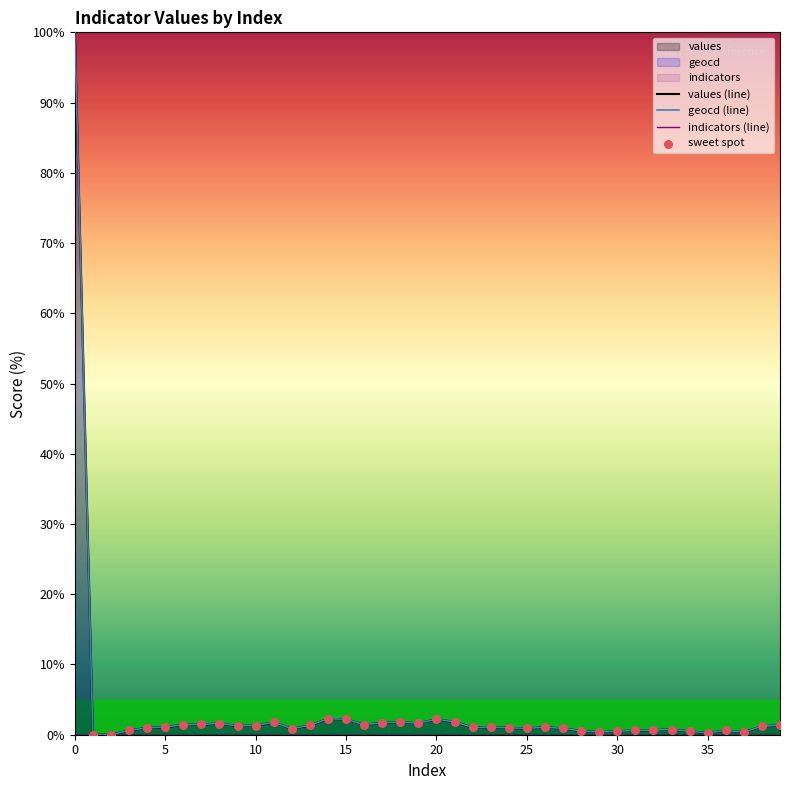

Which series has the largest Y range (max minus min)?

values